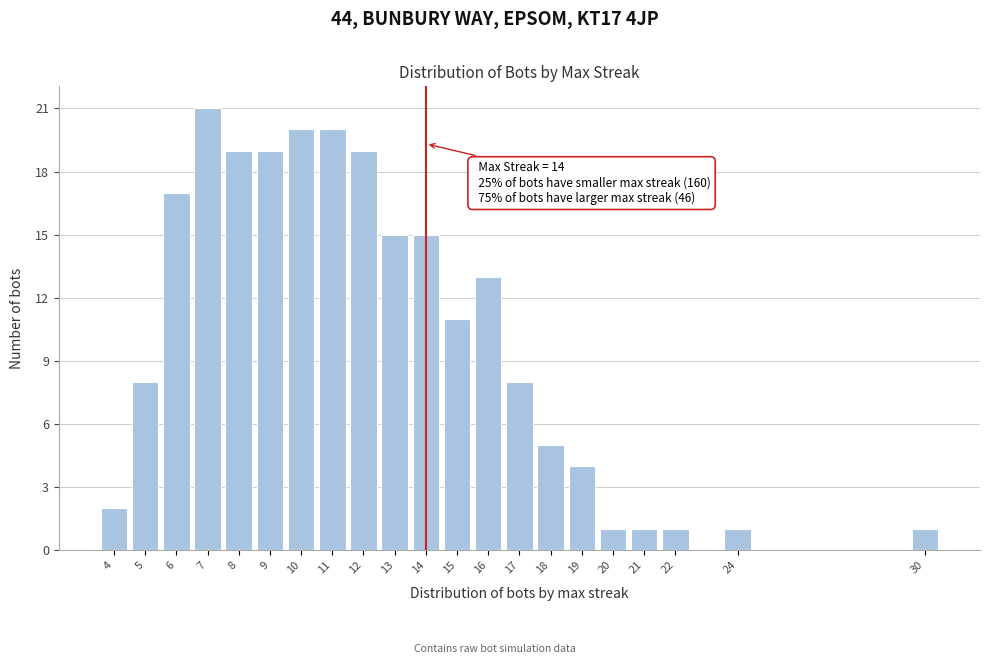

Reading right to left, extract all data points from this chart.

30=1	24=1	22=1	21=1	20=1	19=4	18=5	17=8	16=13	15=11	14=15	13=15	12=19	11=20	10=20	9=19	8=19	7=21	6=17	5=8	4=2